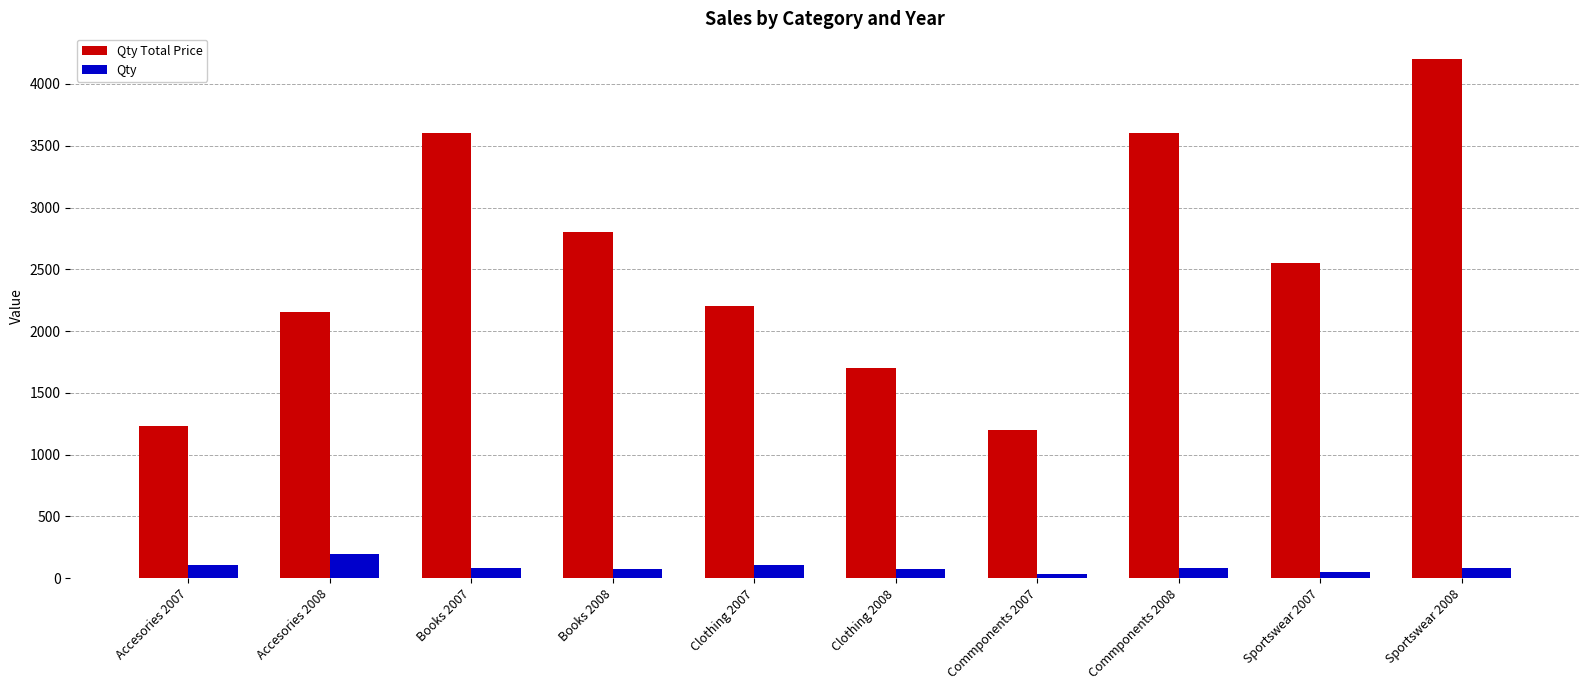

List the series in order of their peak value, lowest first.

Qty, Qty Total Price